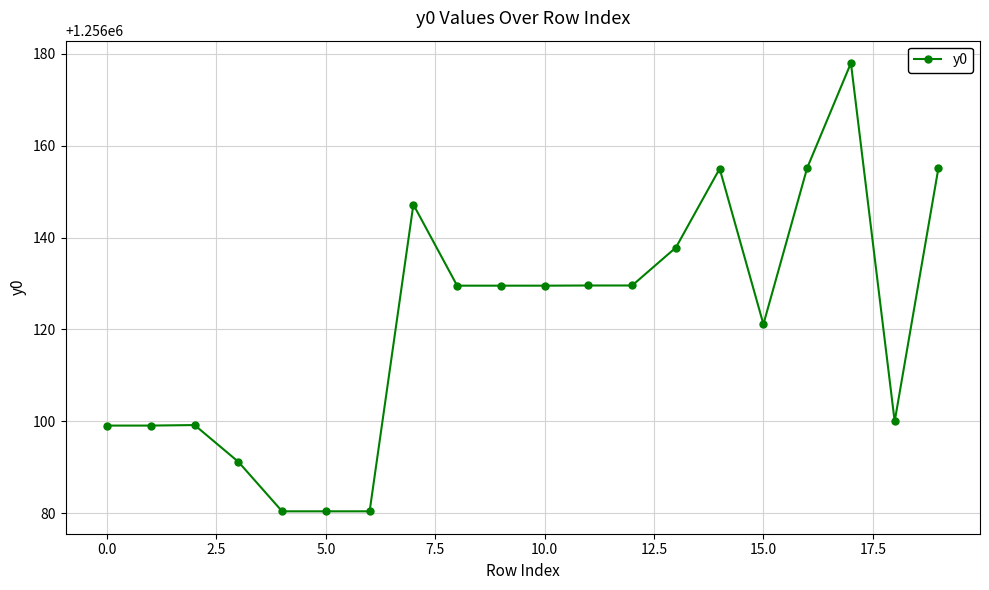

True or false: the data has more than 0 interior local peaks.

True